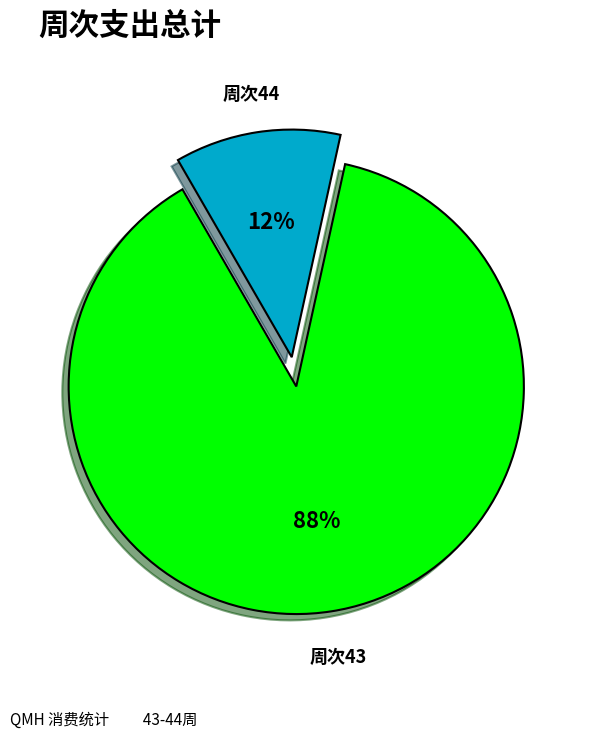

Count the number of slices in the pie.

2